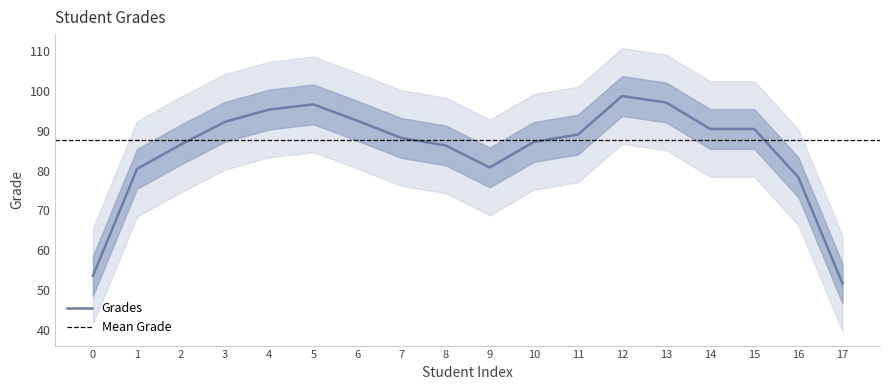

Does the chart display data point markers on the line(s)?

No